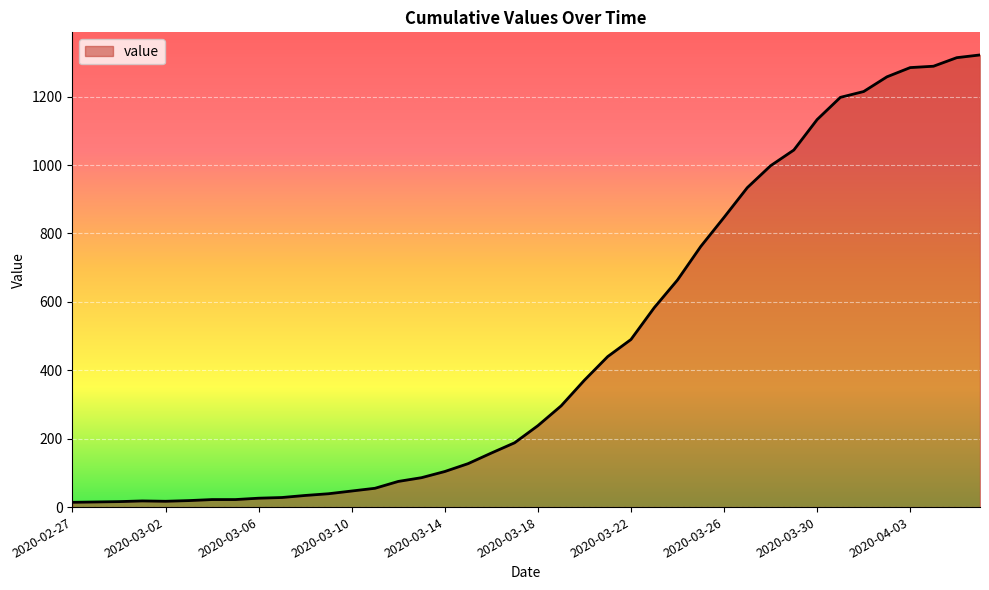

What is the difference between the maximum and minimum values?

1308